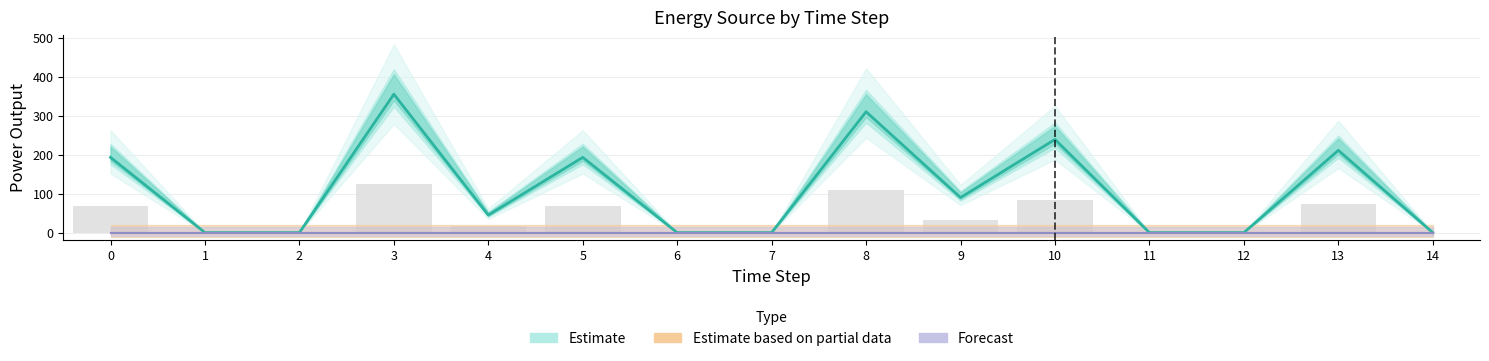

What is the total value across all series at 10?

239